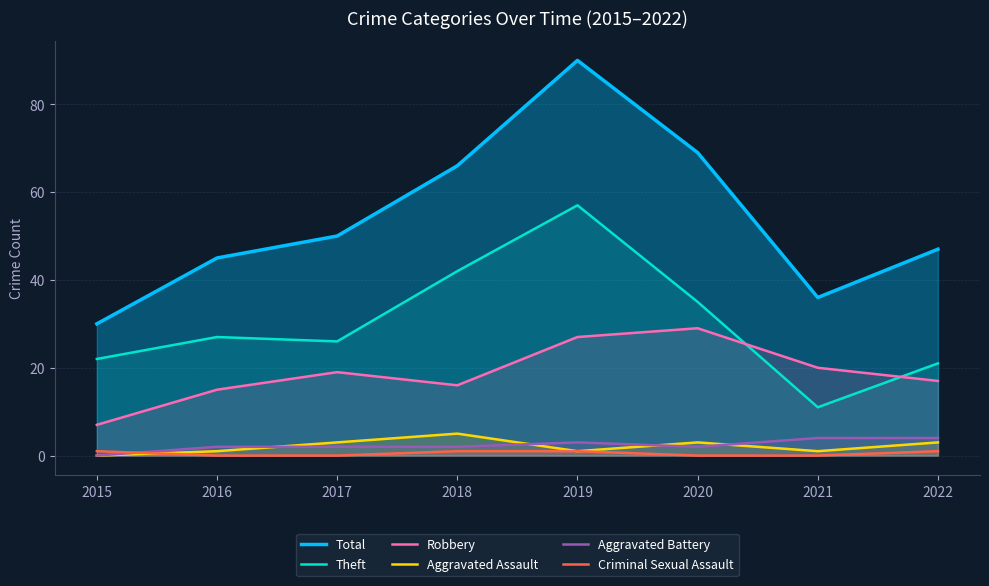

At which category is the sum across all series the highest?

2019